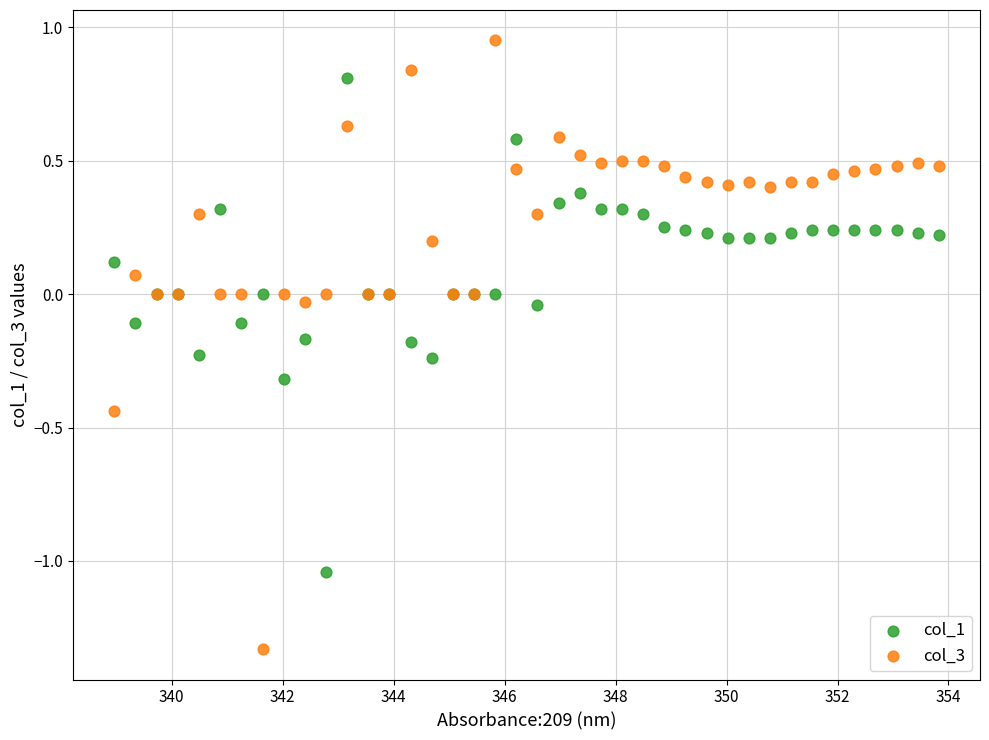

Which series has the widest spread of Y values?

col_3